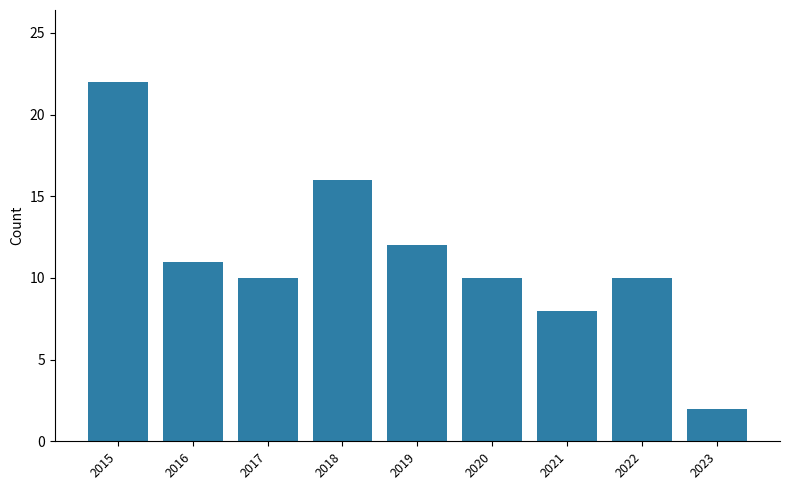

What is the difference between the values at 2016 and 2023?

9